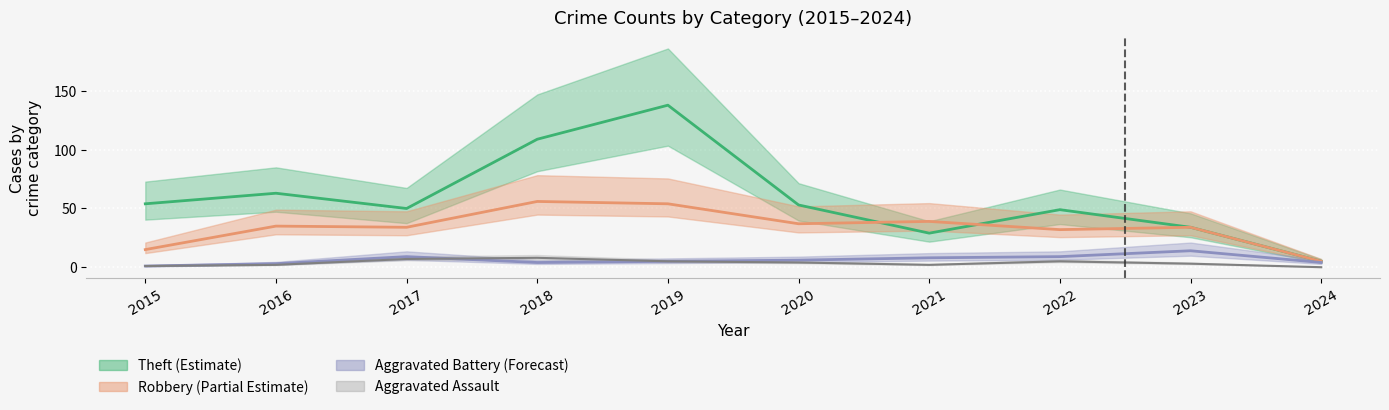

Which has a higher value, 2022 or 2019?

2019